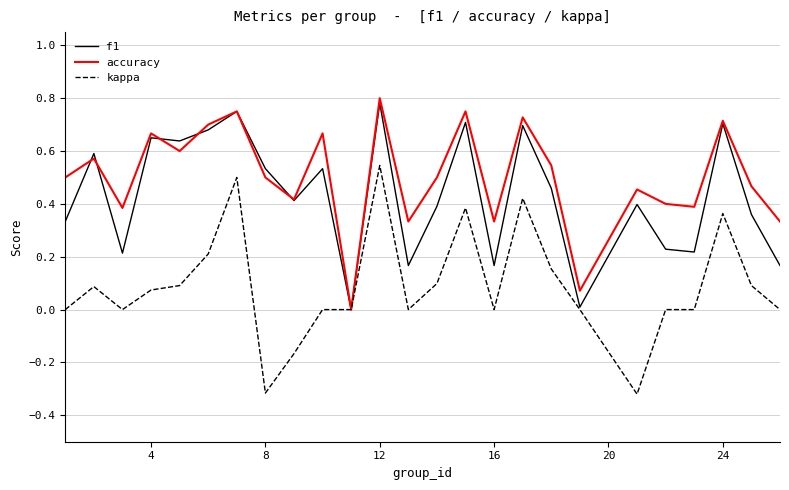

Which series has the largest total across all categories?

accuracy